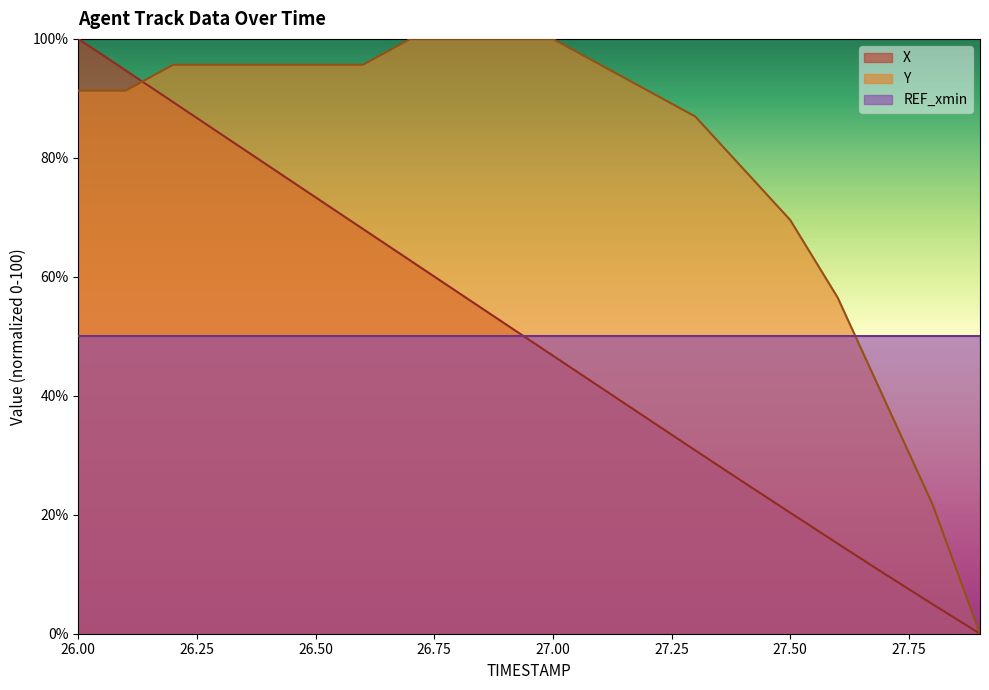

What is the approximate value of X at 26.4?

78.7